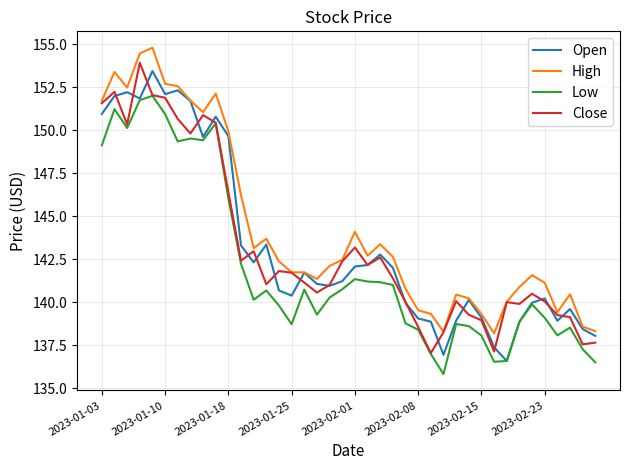

What is the greatest value displayed?

154.8